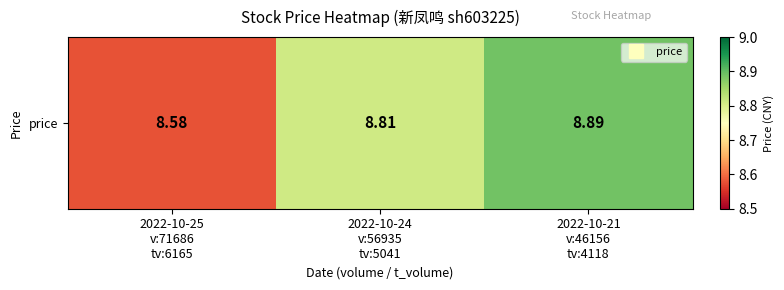

Reading left to right, what are all the values shown in this chart?

8.6	8.8	8.9